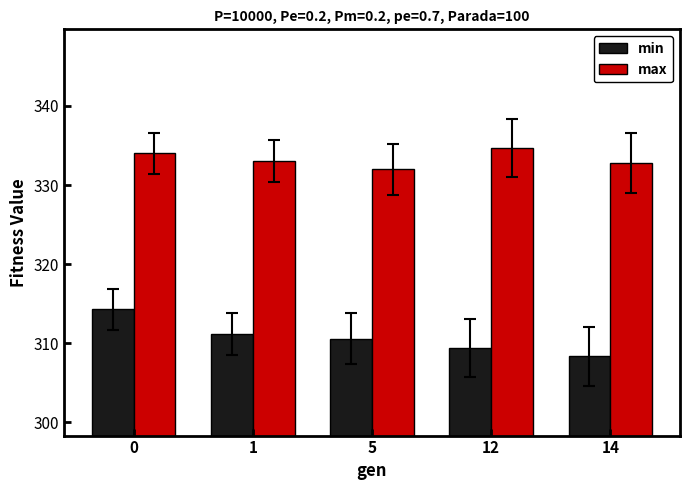

Are the bars grouped side by side (vs. stacked)?

Yes